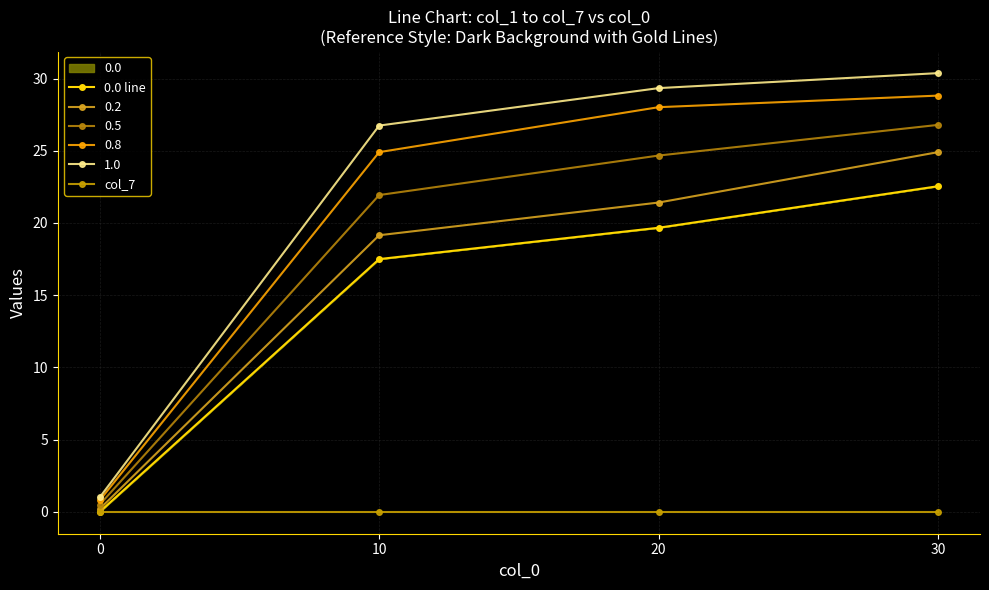

True or false: 0.0 line and col_7 cross at least once.

False